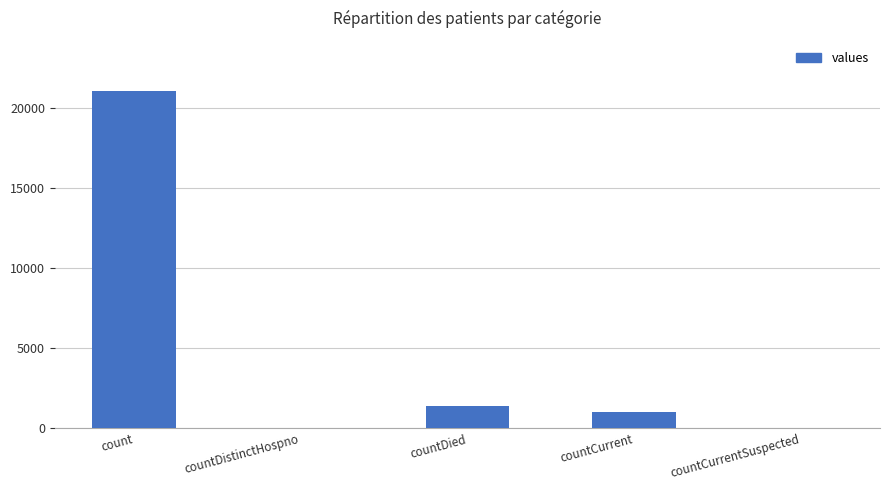

What is the maximum value shown in the chart?

21050